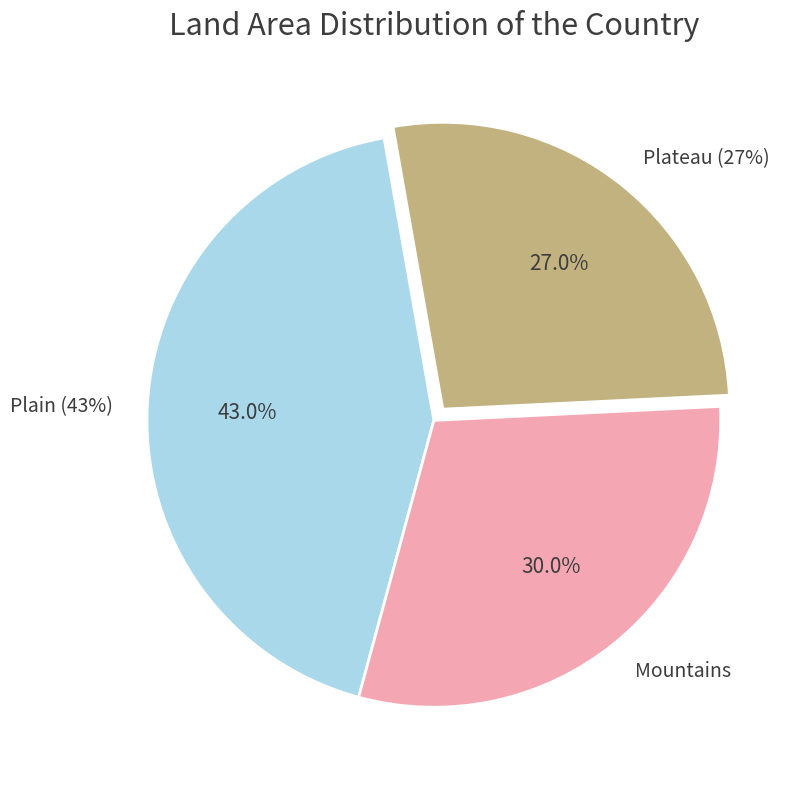

How many slices are in this pie chart?

3